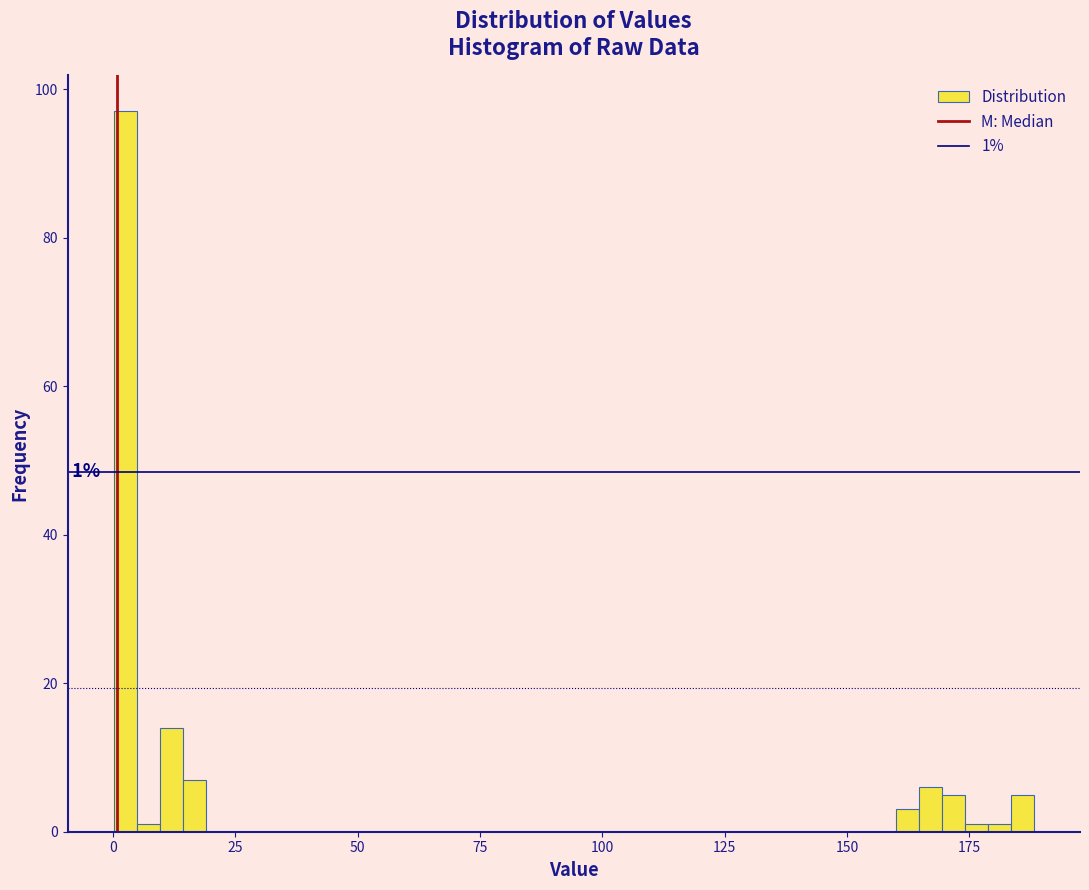

Read against the x-axis, roughly where is the centre of the tallest bar?

0